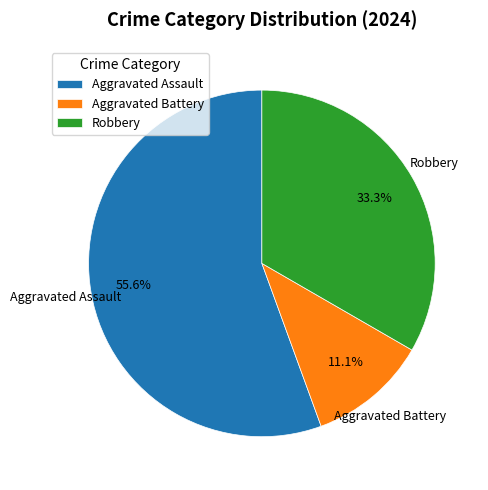

To the nearest percent, what is the difference between the largest and smallest slice percentages?

44%